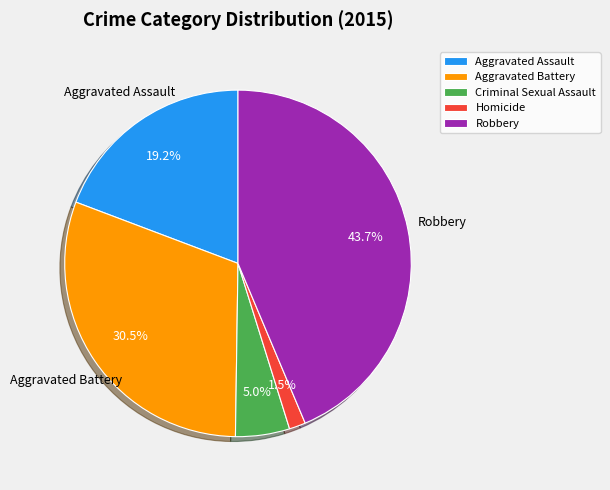

How much of the chart is everything except Criminal Sexual Assault?

95.0%